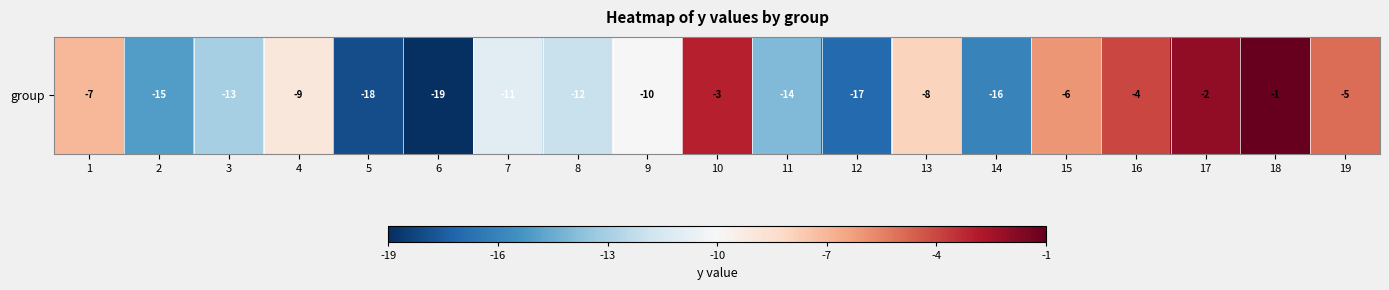

What is the greatest value displayed?

-1